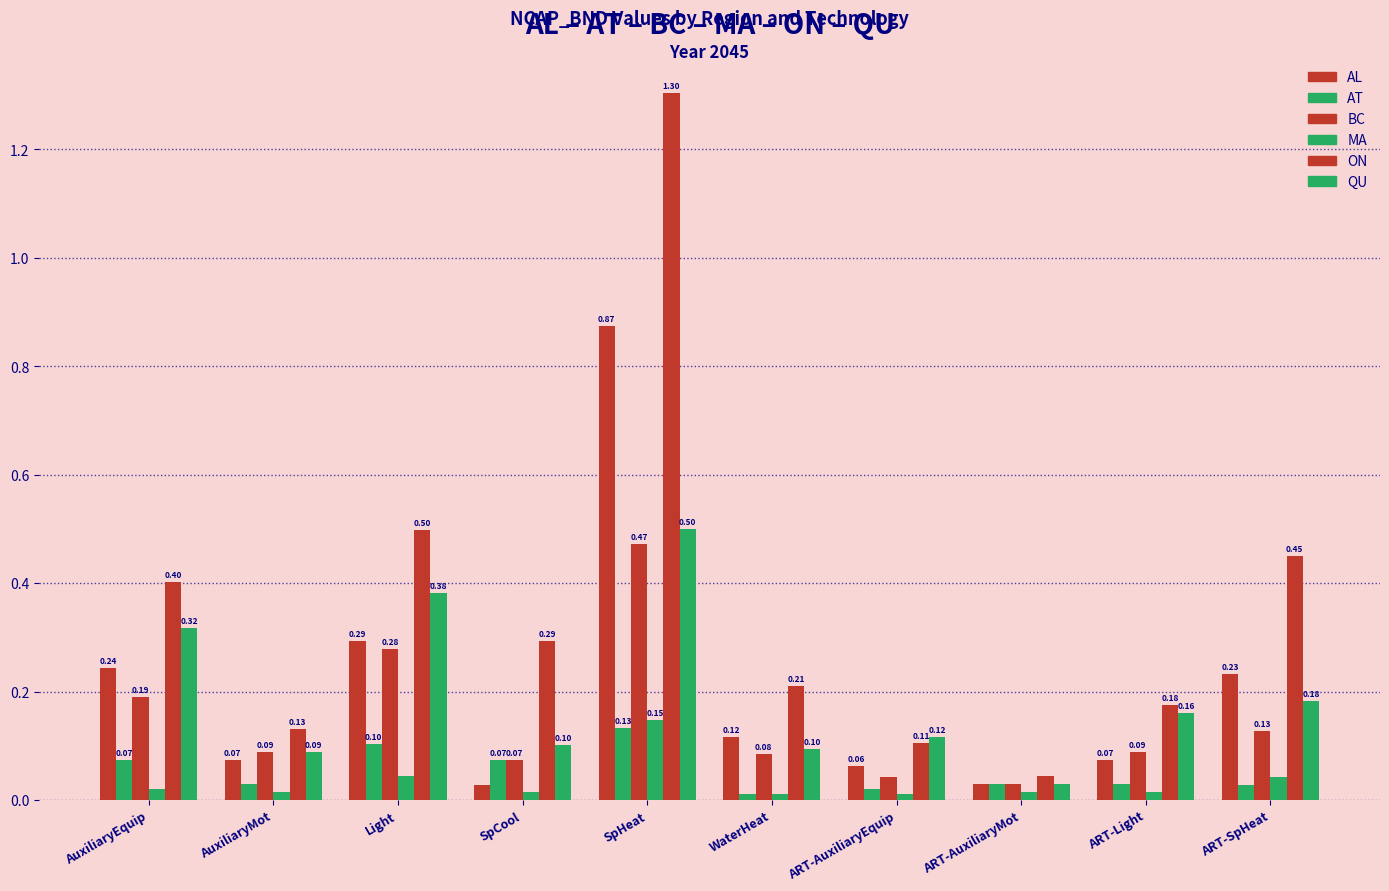

Which category has the highest value in the QU series?

SpHeat